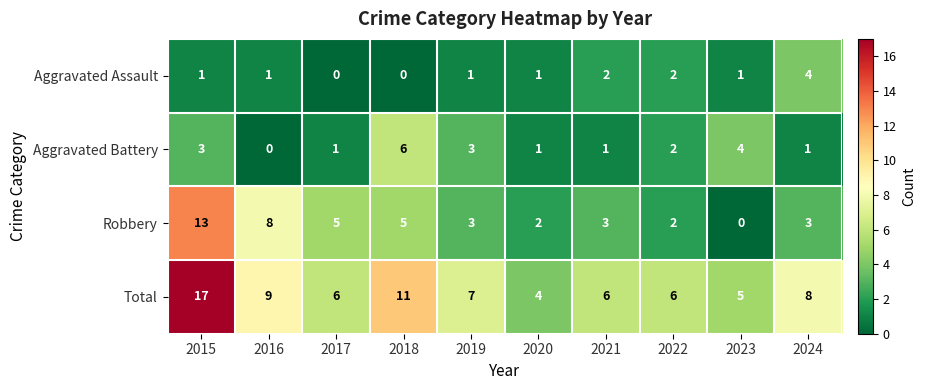

What is the difference between the highest and lowest values at 2021?

5